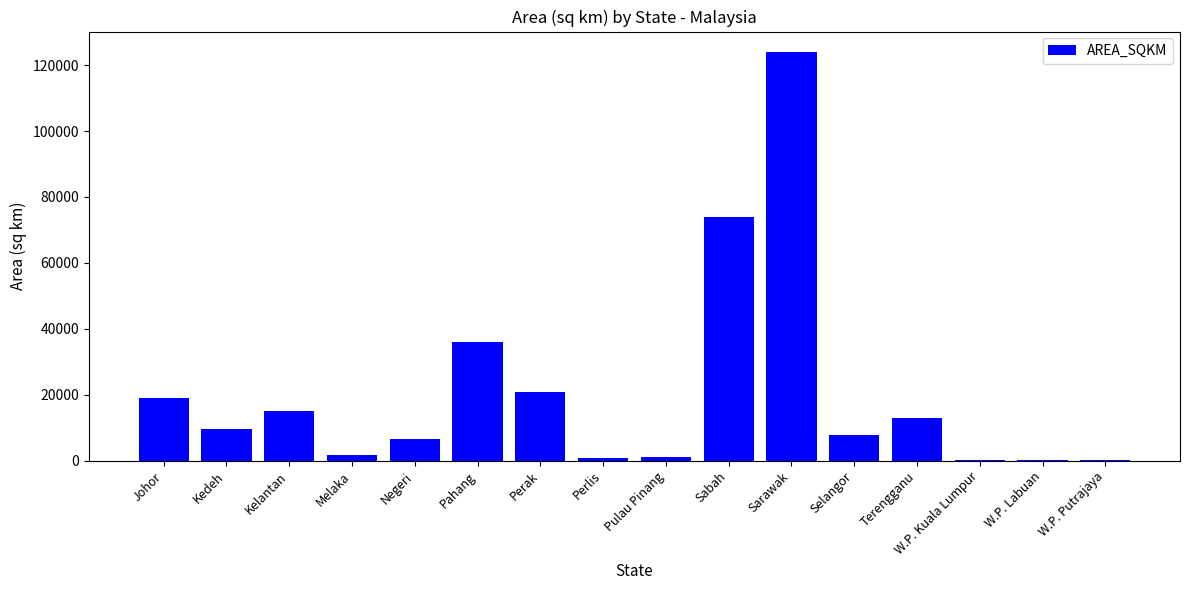

True or false: the data shows 27670.0 at Sarawak.

False